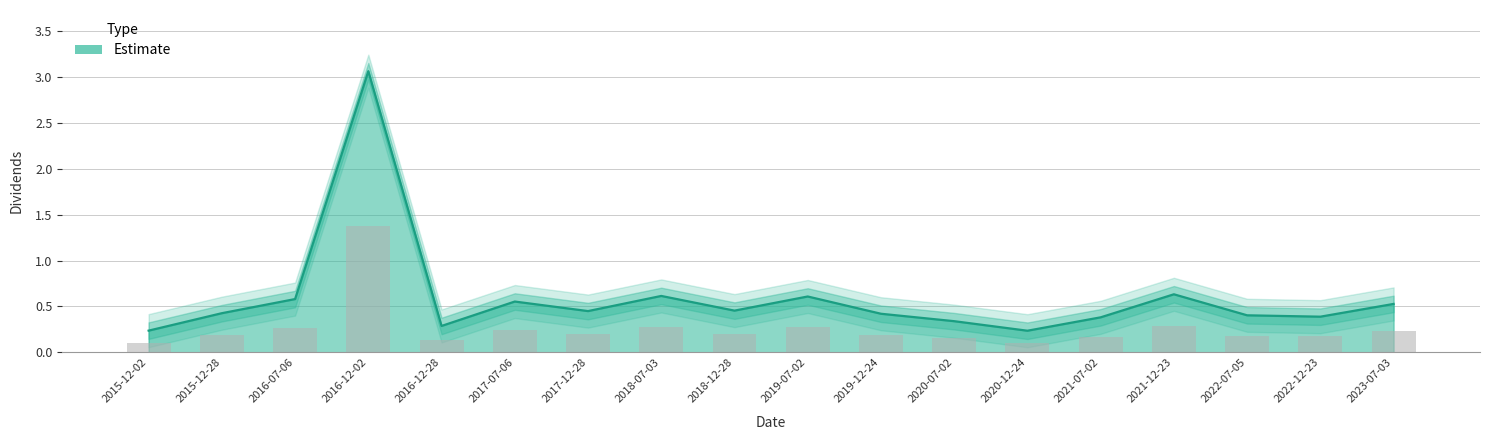

The value at 2018-12-28 is 0.3. True or false?

False